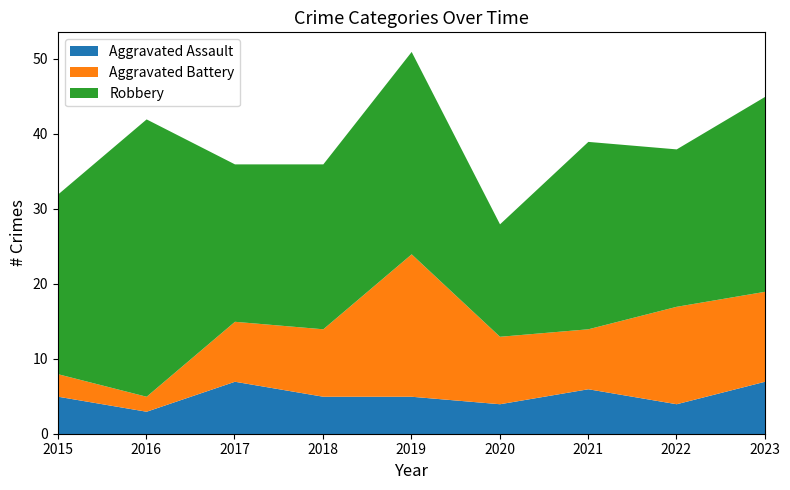

Where is Aggravated Assault nearest to the value 5?

2015